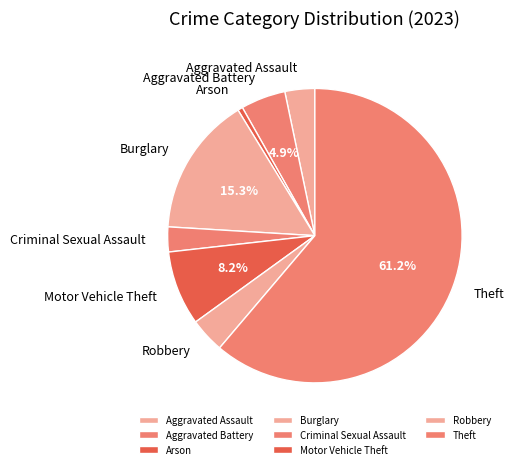

Is it true that Motor Vehicle Theft is 2% of the pie?

False